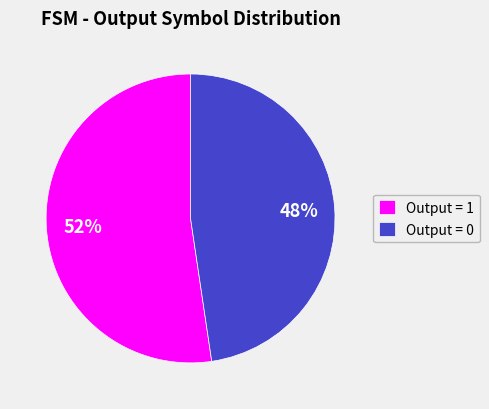

Is Output = 0 the majority of the pie?

No